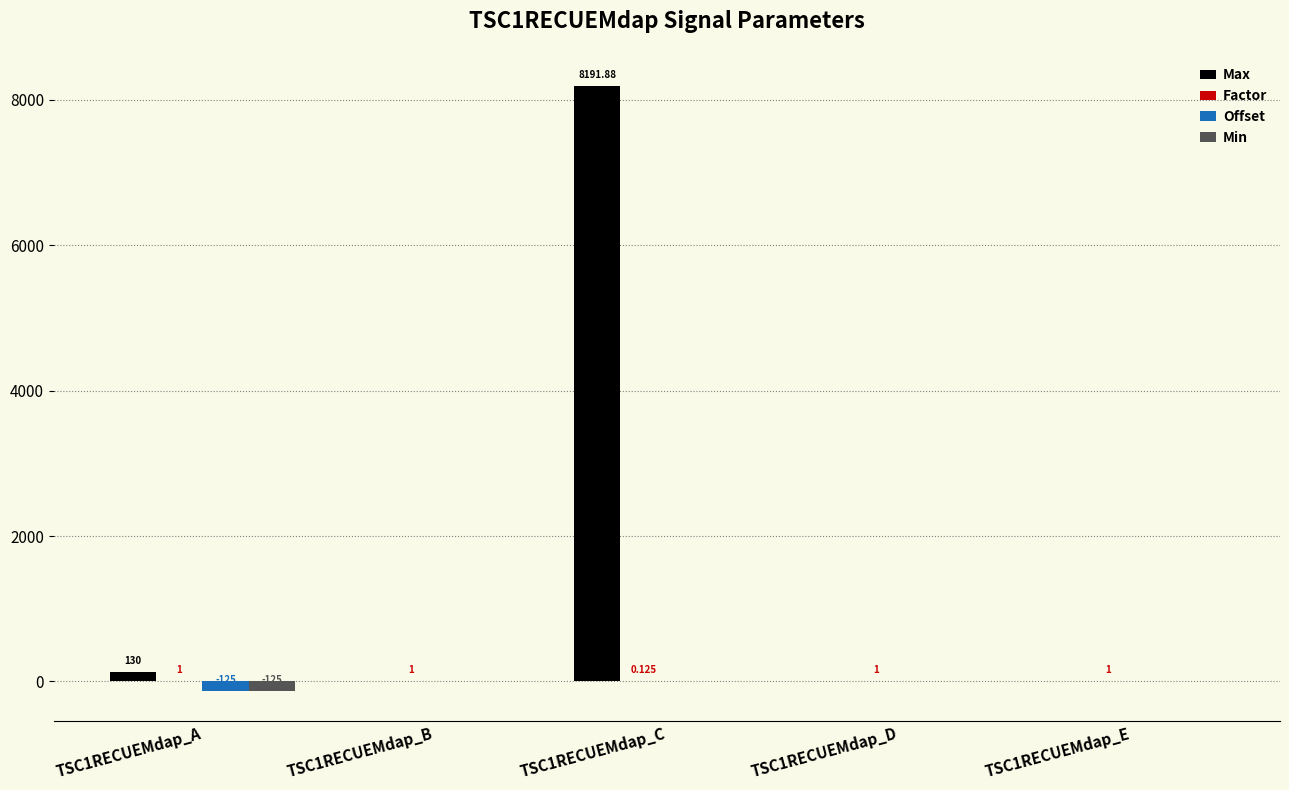

How many distinct data groups are displayed?

4